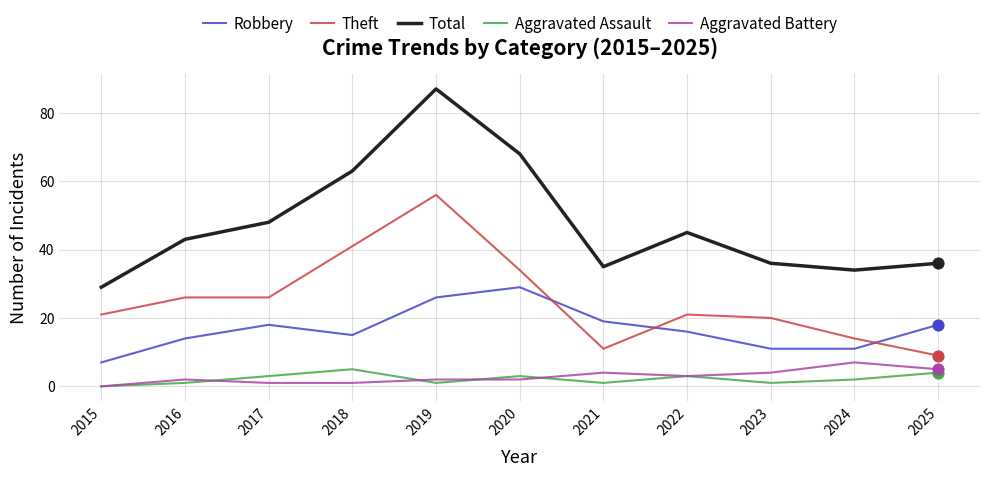

What is the spread (max minus min) of values at 2020?

66